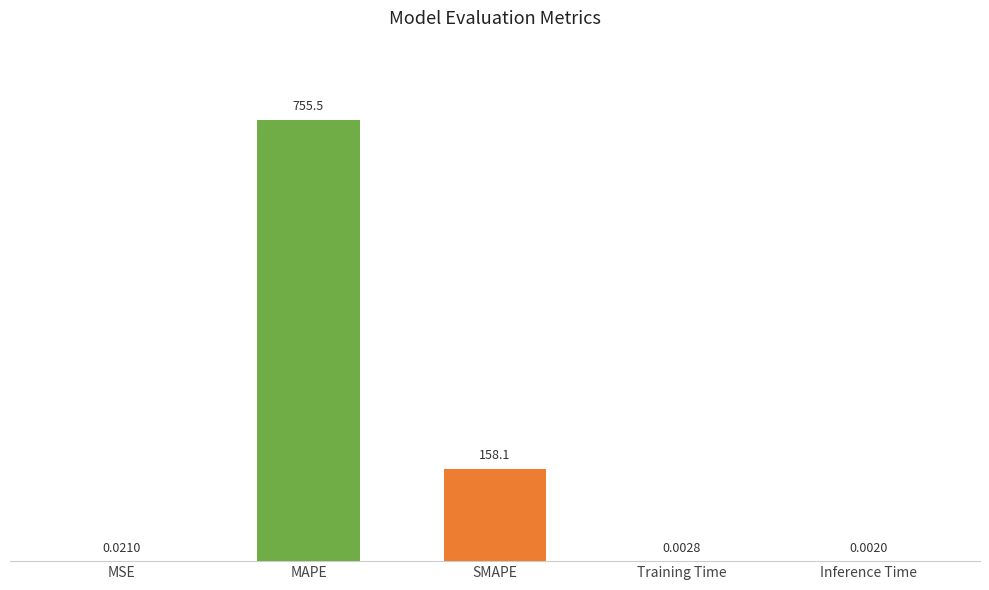

What is the average value?

182.7